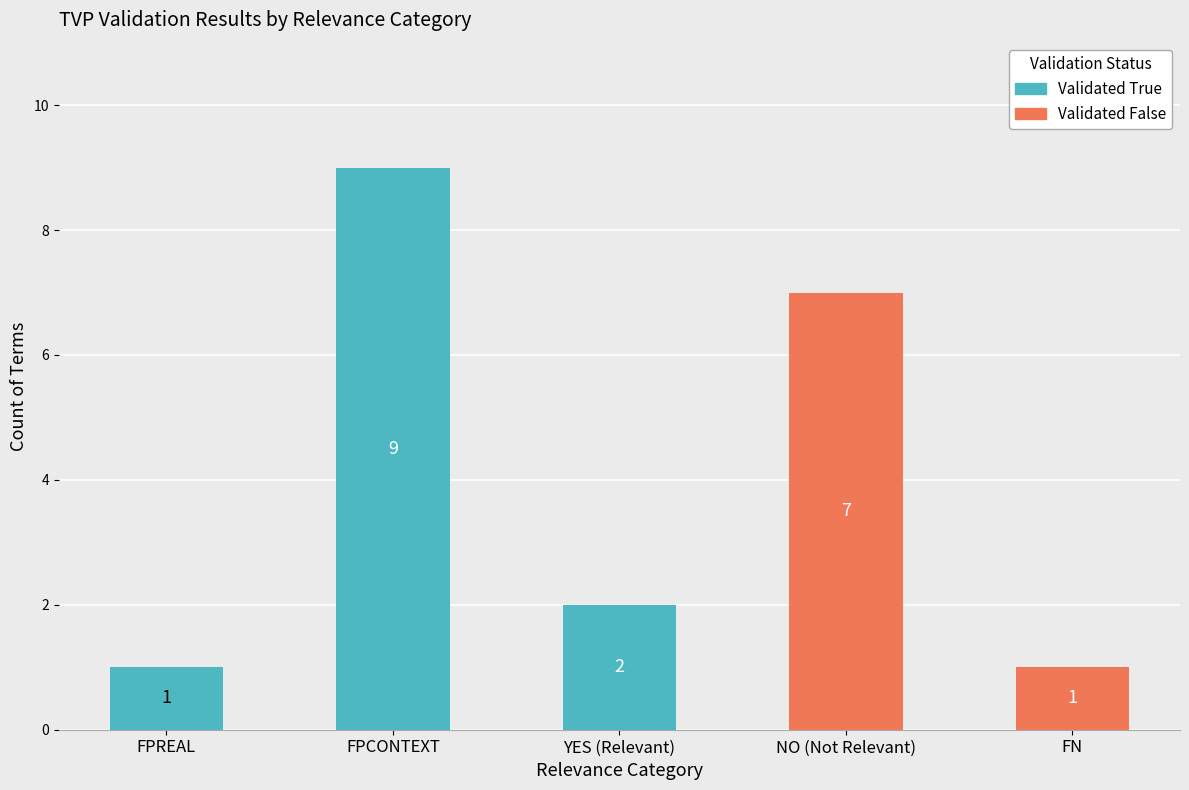

True or false: Validated True has a value of 9 at FPCONTEXT.

True